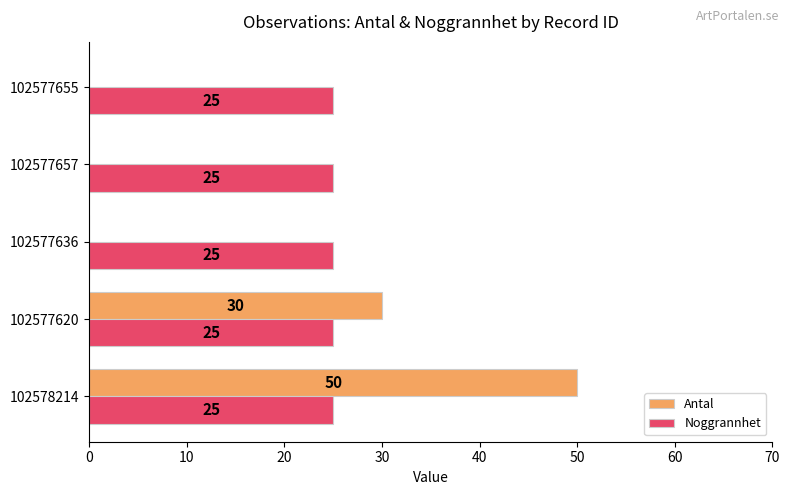

What is the greatest value displayed?

50